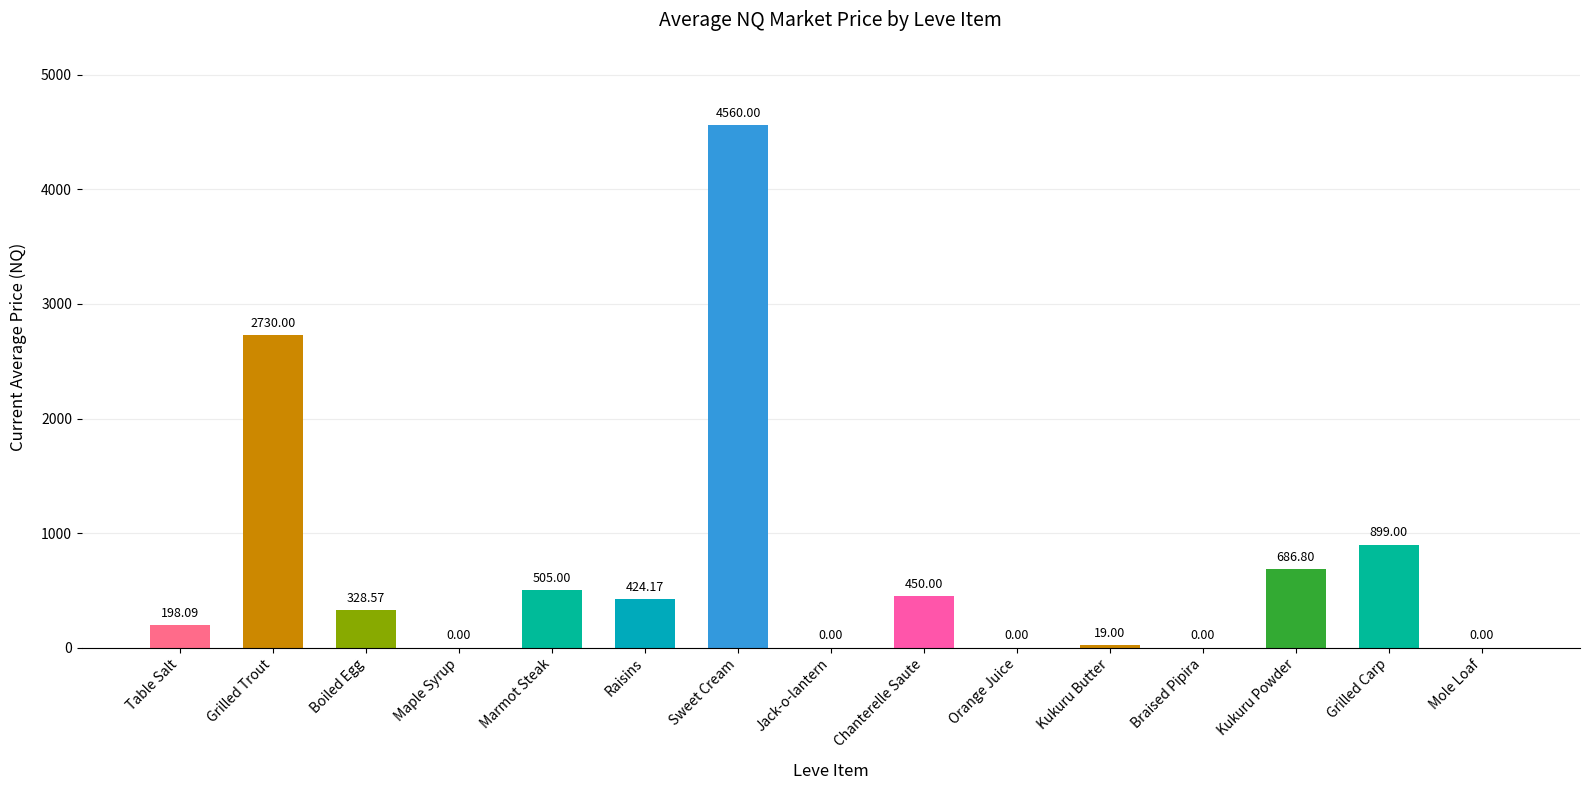

Are the bars horizontal?

No